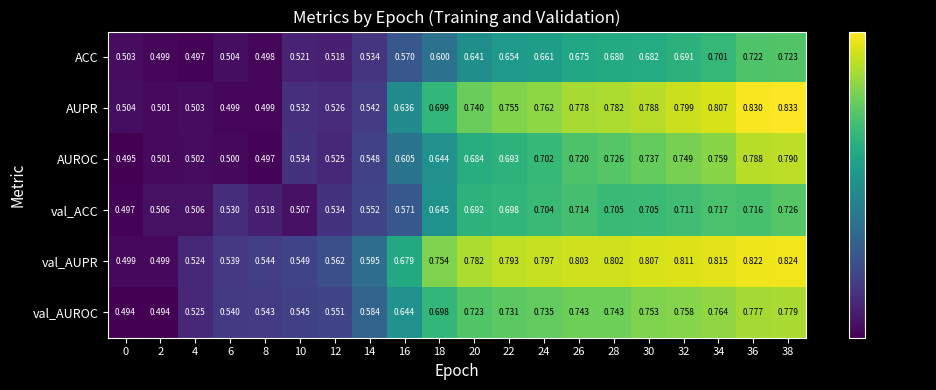

List the series in order of their peak value, highest first.

AUPR, val_AUPR, AUROC, val_AUROC, val_ACC, ACC